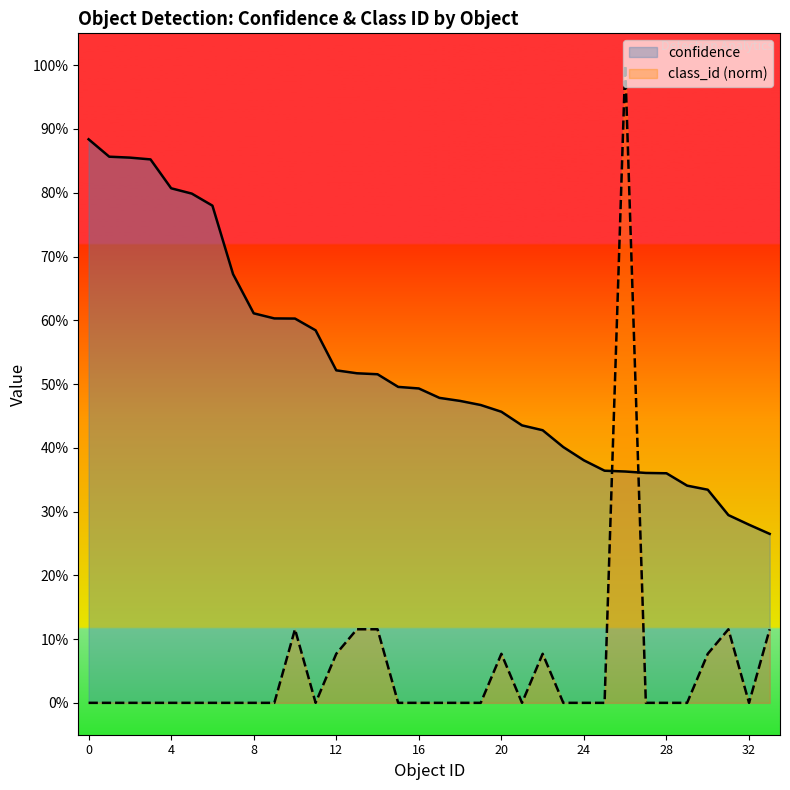

What is the difference between the maximum and minimum values in the confidence series?

0.6